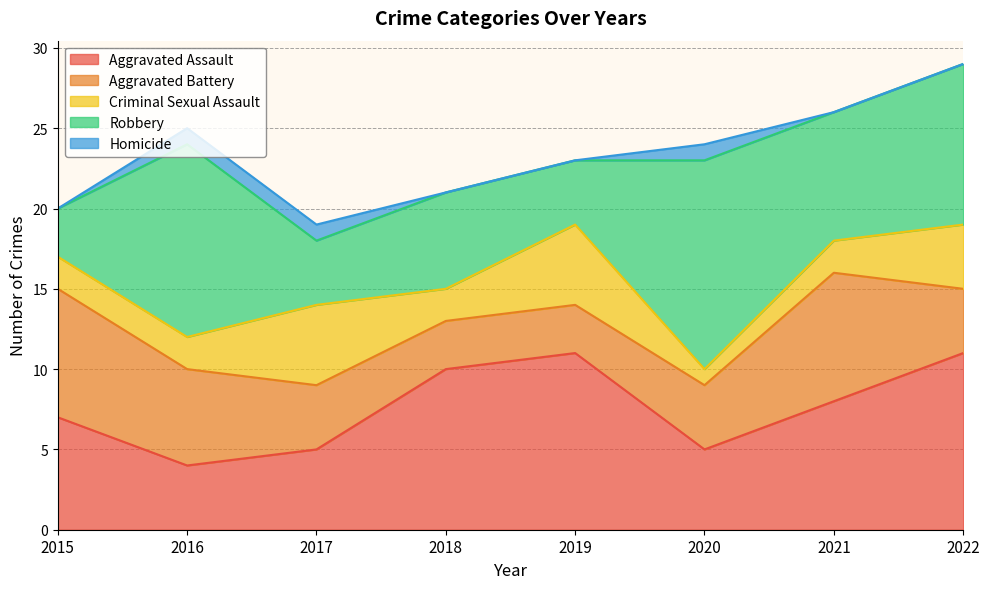

Which series changed the most between 2015 and 2019?

Aggravated Battery